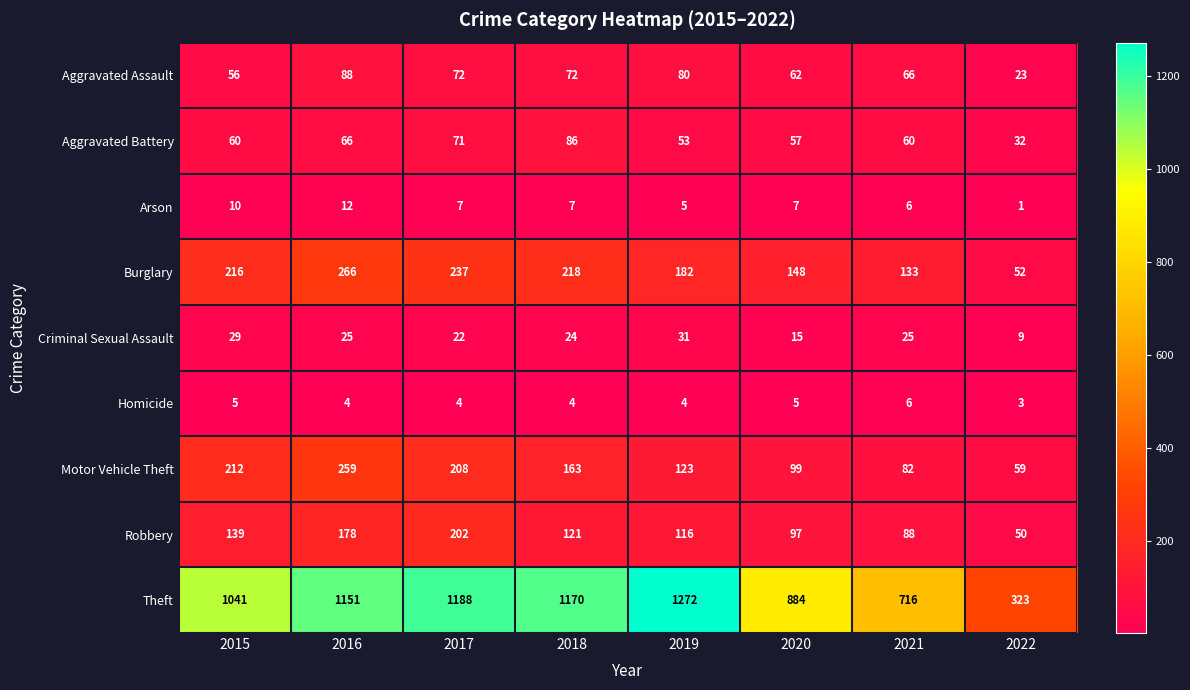

What is the difference between the highest and lowest values at 2015?

1036